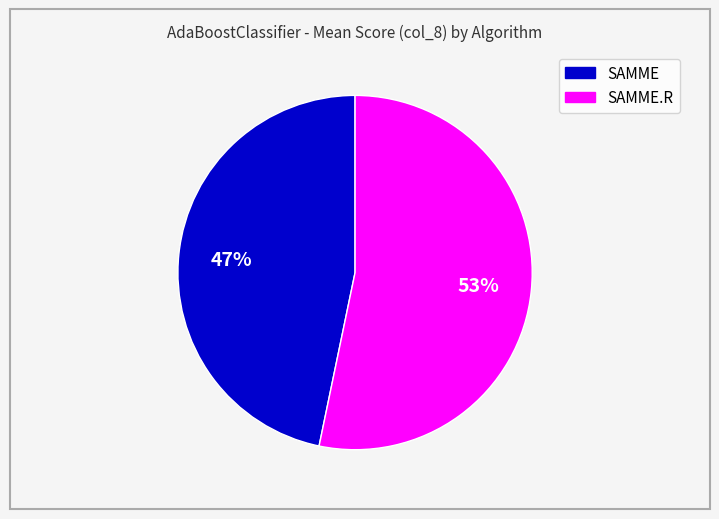

Is there any slice that represents more than half of the pie?

Yes